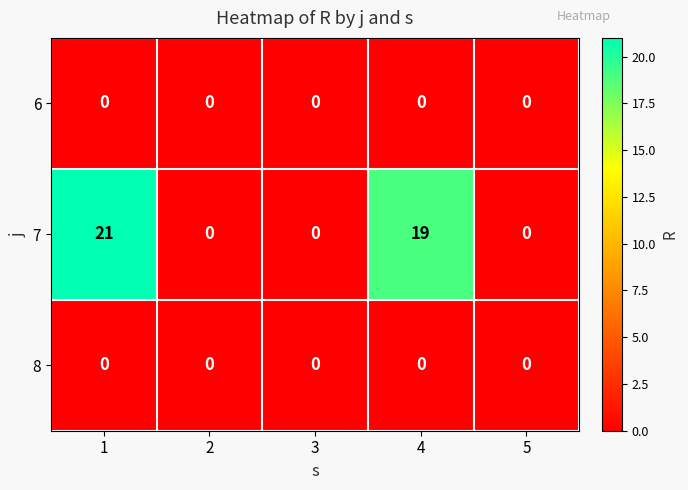

True or false: 7 has a value of 0 at 2.

True